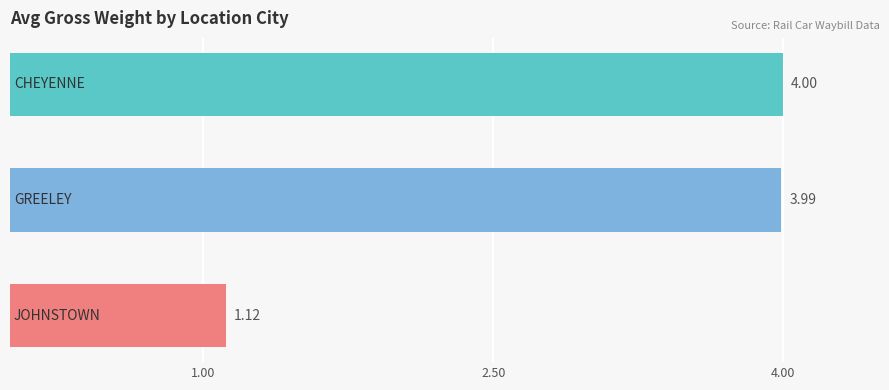

What is the average value?

3.0